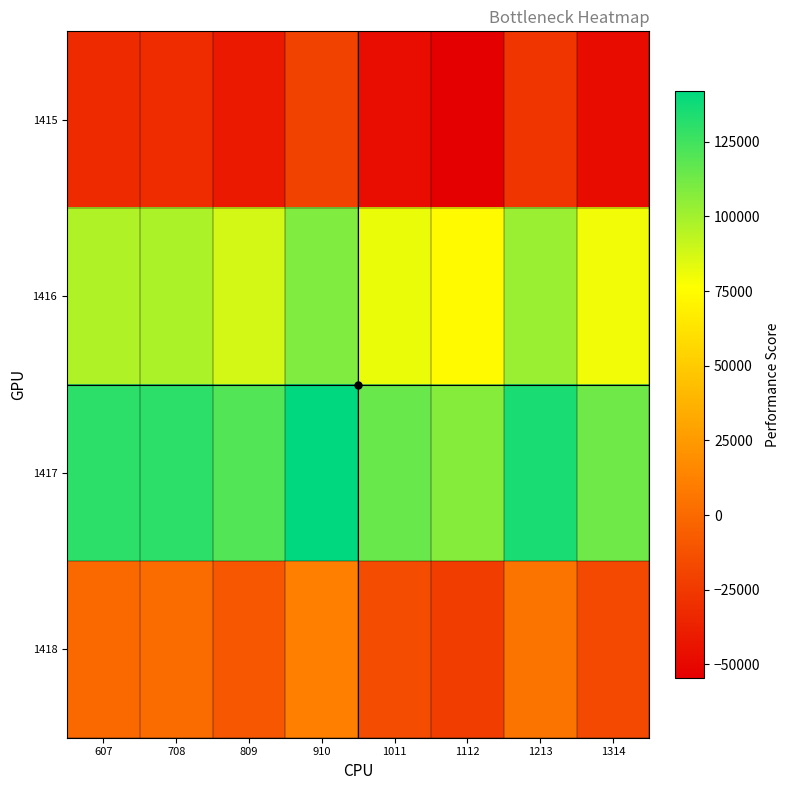

Which category has the lowest value across all series?

1112